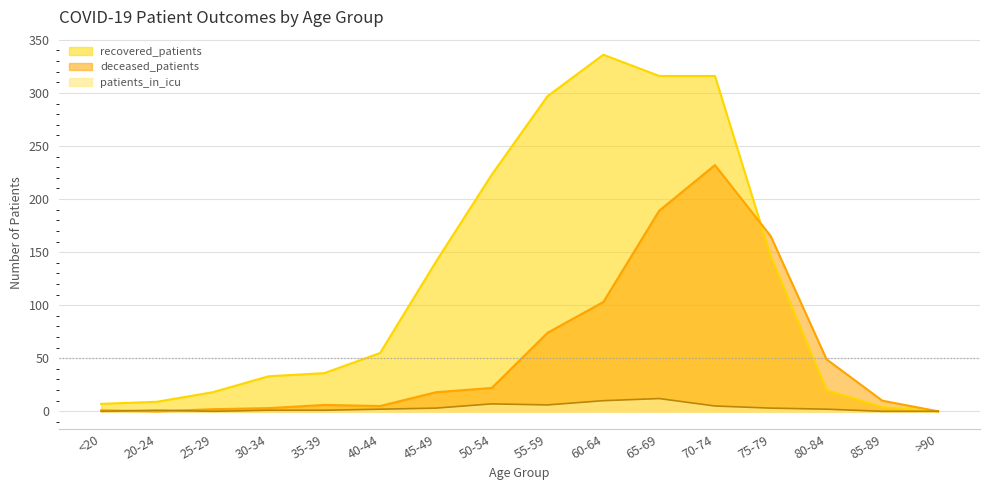

What position from the left is 60-64?

10